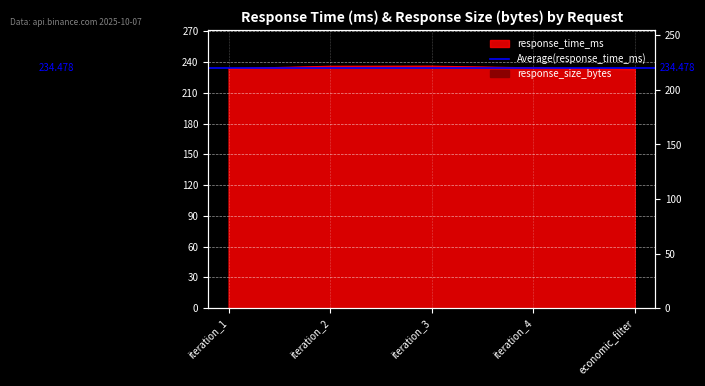

Approximately how many times larger is the value at economic_filter compared to iteration_1?

1.0